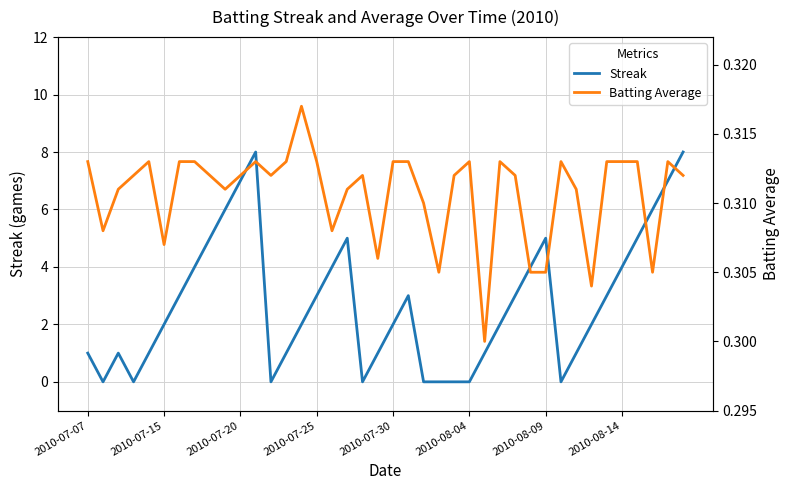

Is it true that Streak equals -4 at 2010-08-04?

False